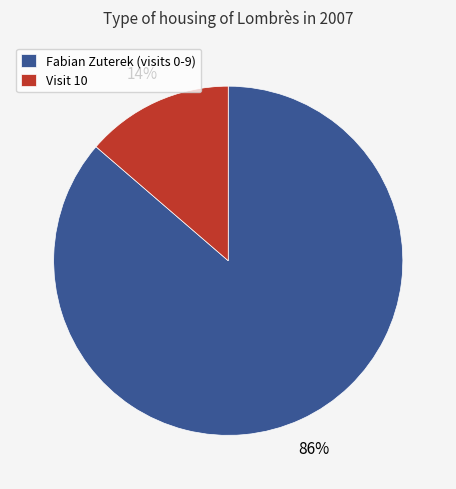

How many segments does this pie chart have?

2